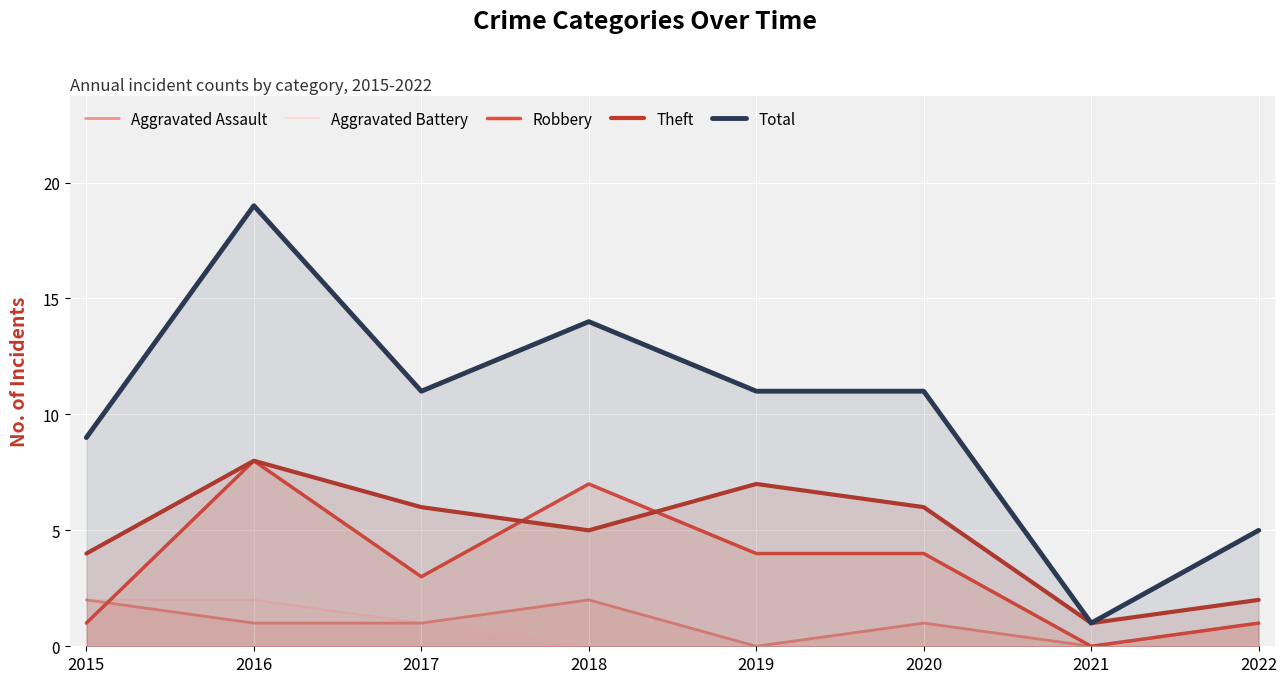

How many lines are shown in the chart?

5